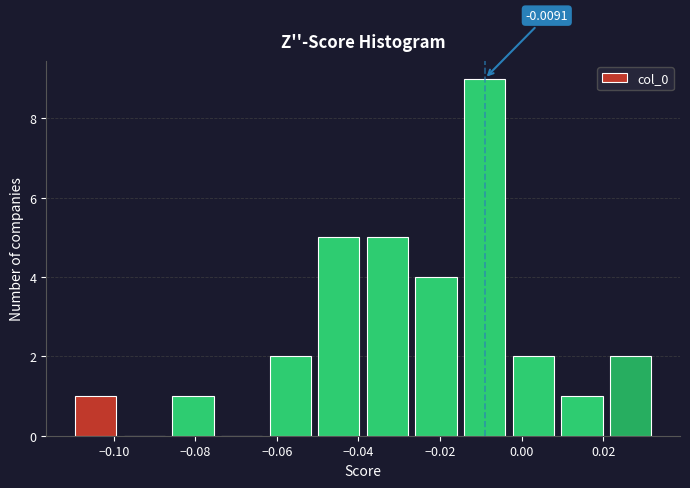

Over which range of the x-axis is the bar tallest?

-0.016 to -0.004